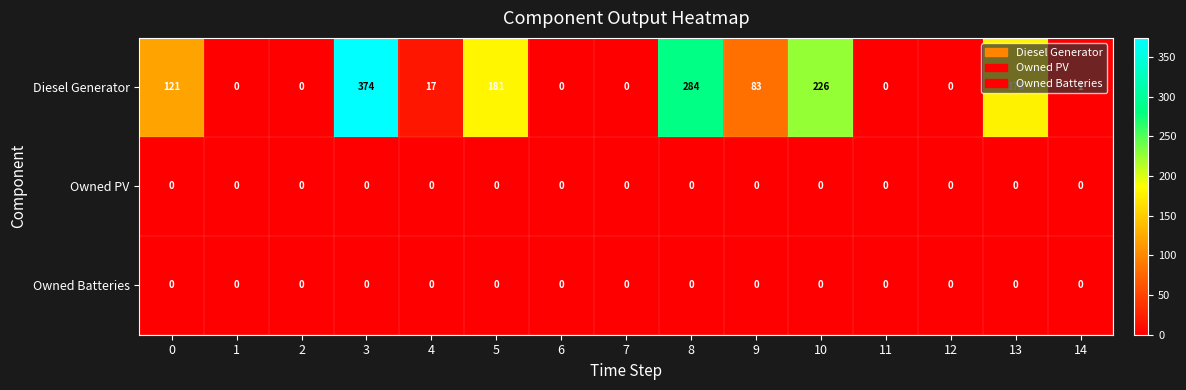

Which series has the largest total across all categories?

Diesel Generator